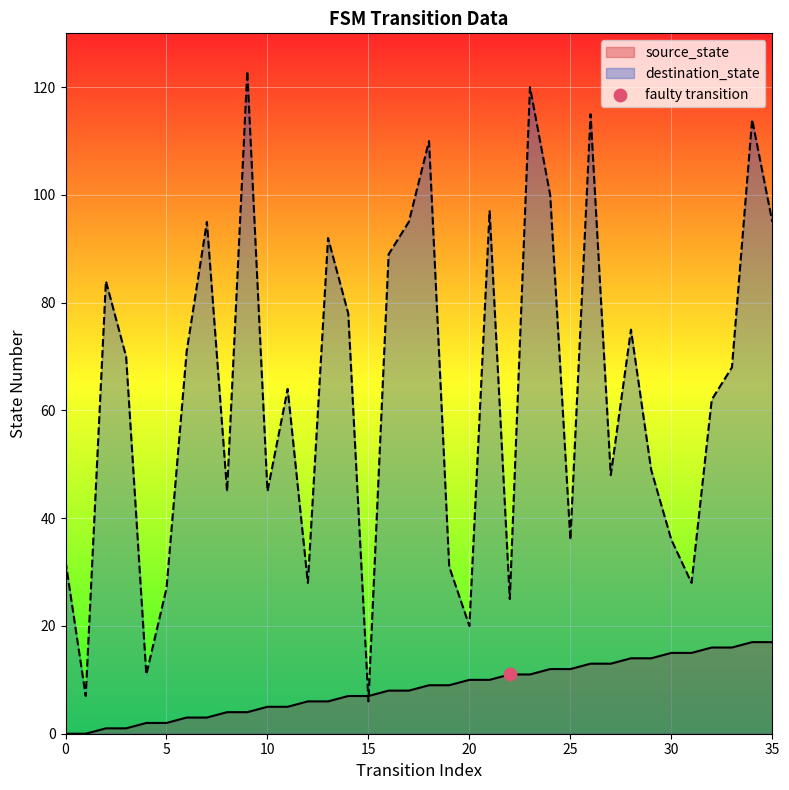

Which series has the largest total across all categories?

destination_state